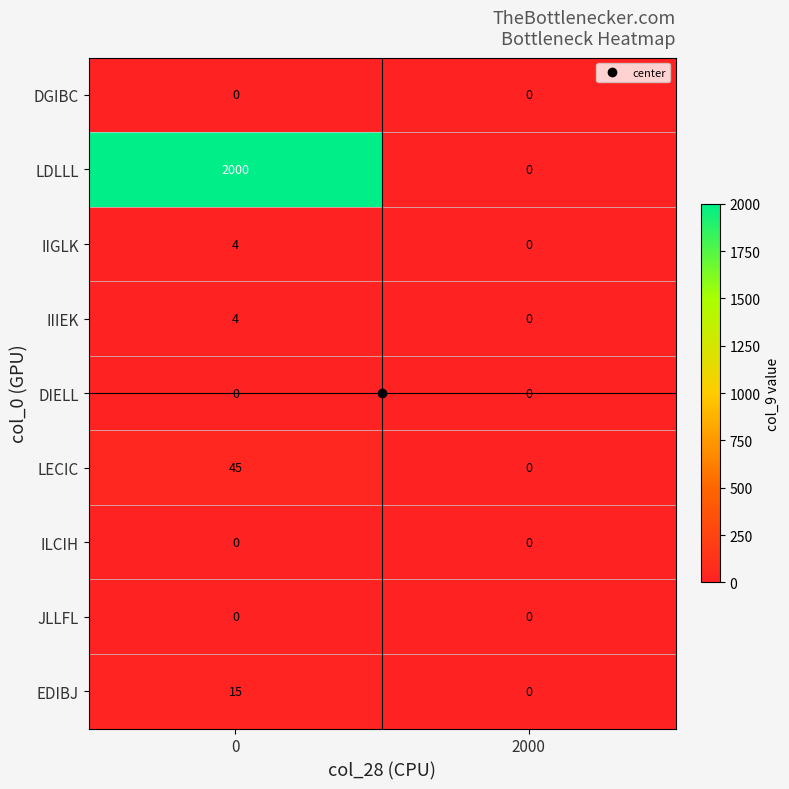

How many categories are shown in the chart?

2